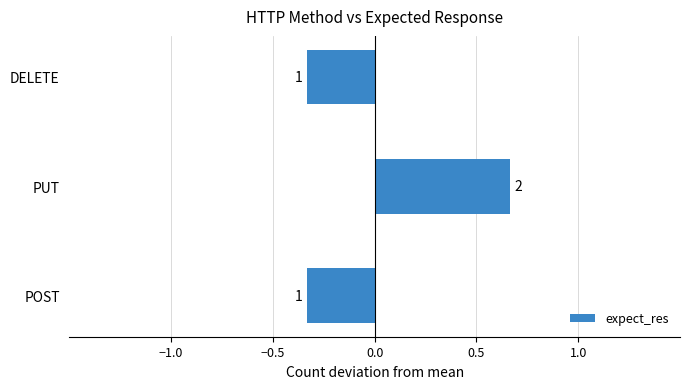

What is the difference between the maximum and minimum values?

1.0